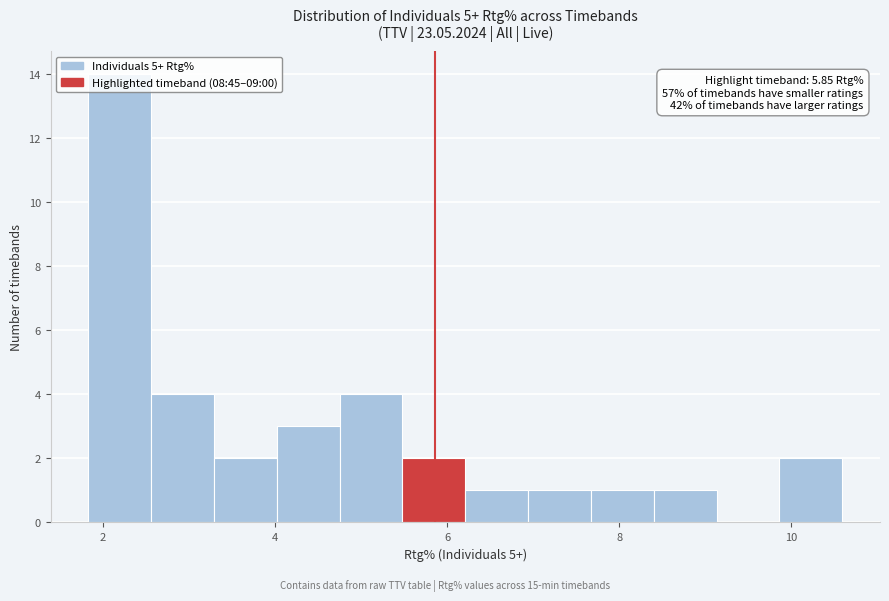

Read against the x-axis, roughly where is the centre of the tallest bar?

2.2